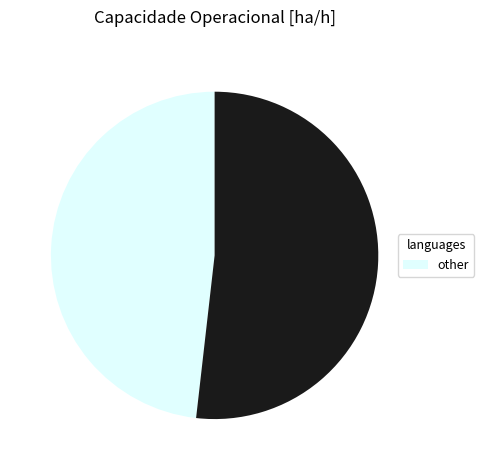

Is there any slice that represents more than half of the pie?

Yes